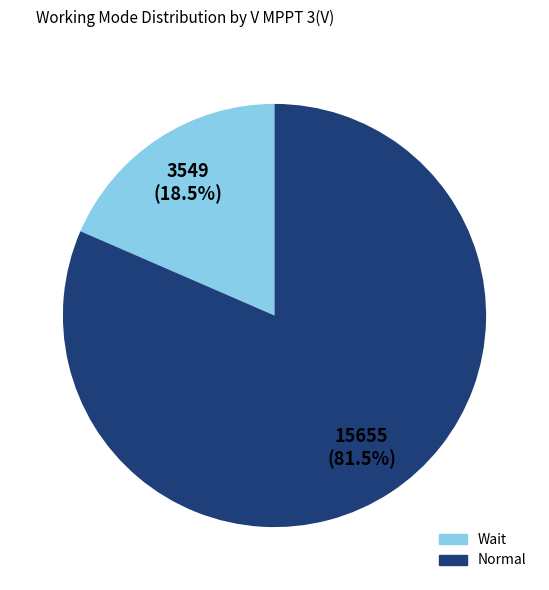

Do Wait and Normal together represent more than half of the pie?

Yes